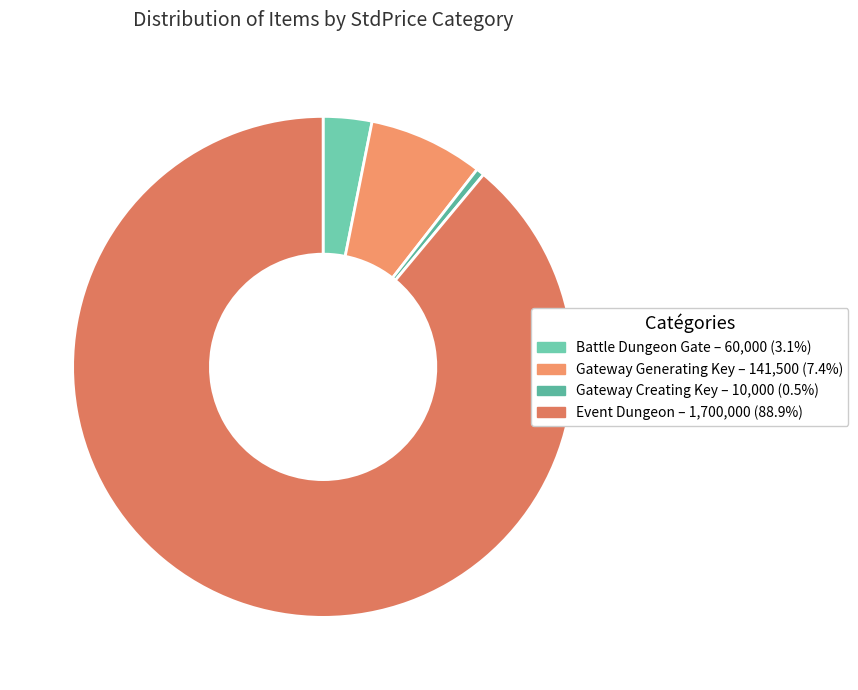

Is there a majority slice in this chart?

Yes